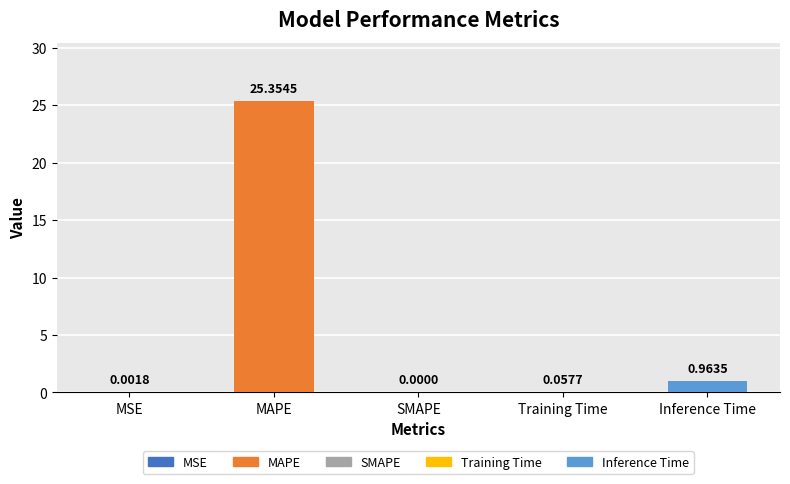

How many distinct data groups are displayed?

1